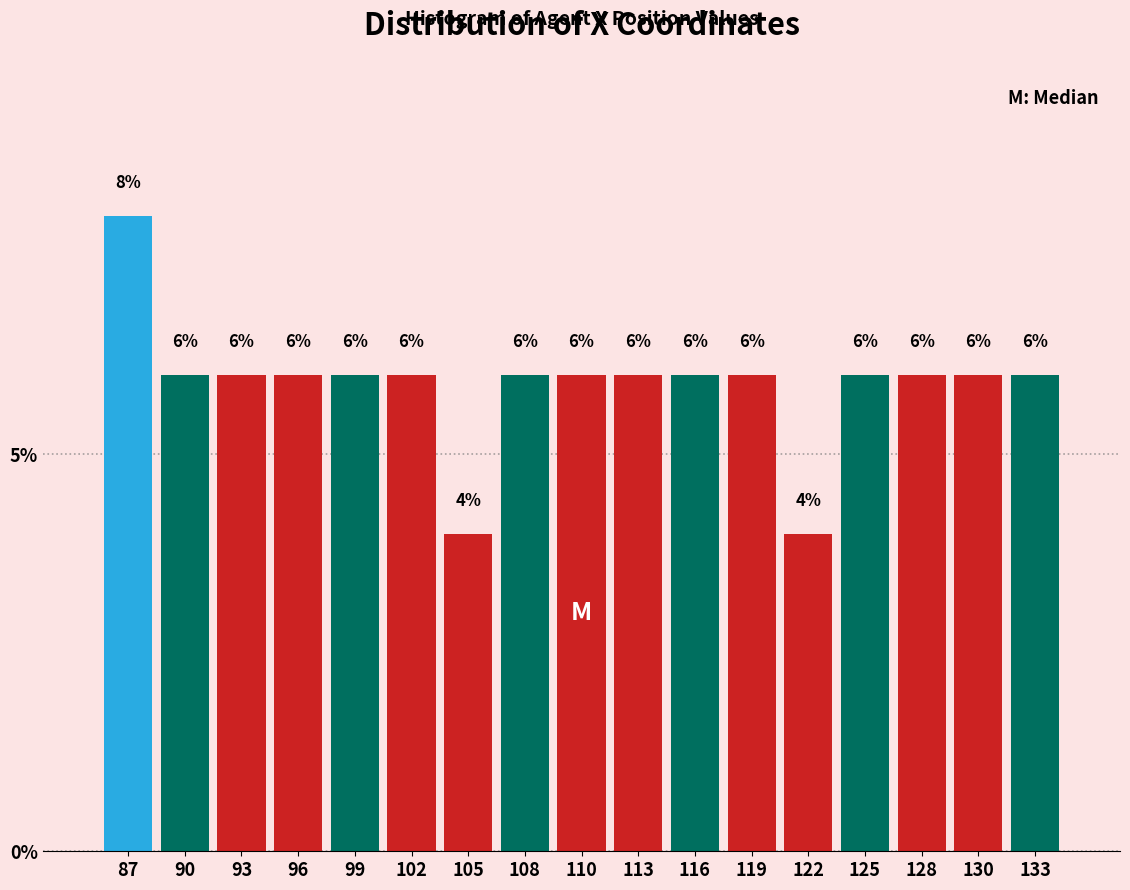

What is the height of the bar covering 117.5 to 120.5 on the x-axis? The bar edges are not printed on the chart, so give them approximately, as read against the axis.

6